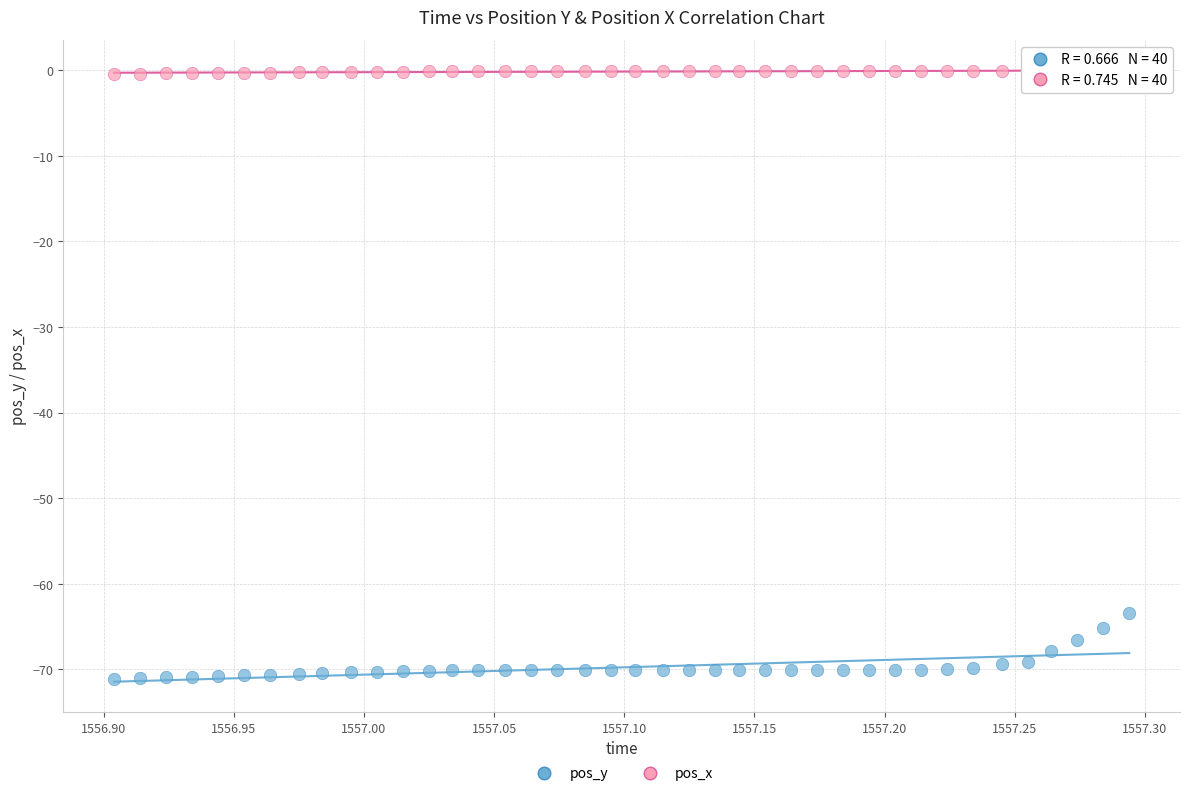

Across all data points, what is the range of X values (max minus min)?

0.4